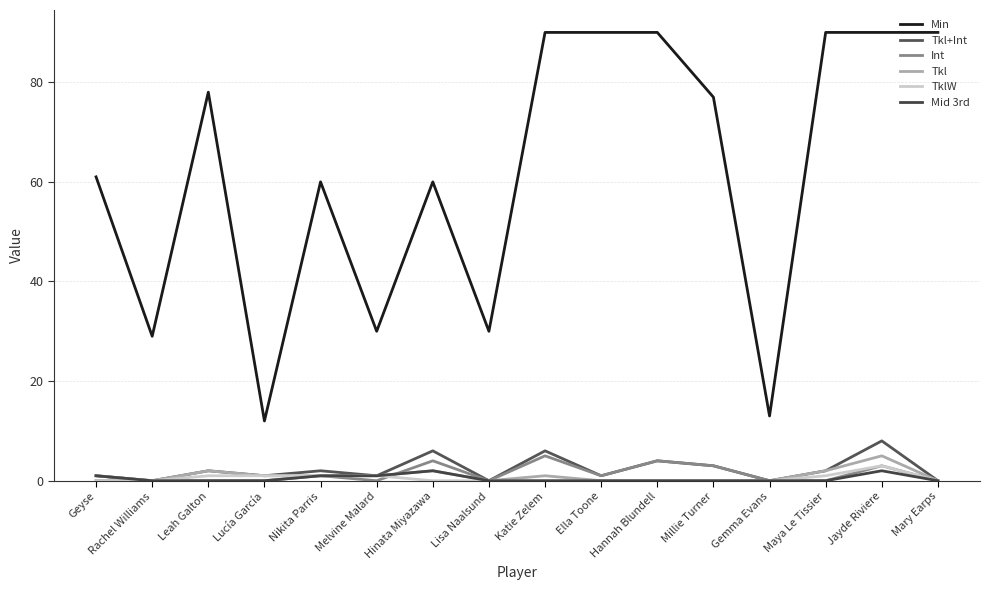

Does the chart have visible grid lines?

Yes